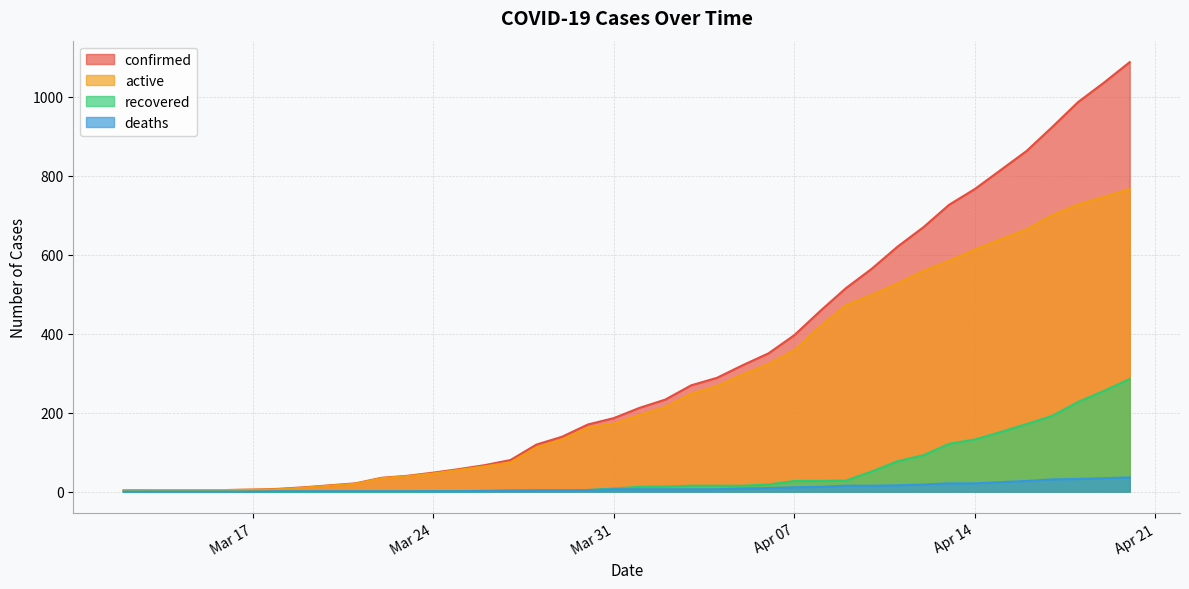

Is it true that confirmed equals 868 at 2020-04-10?

False